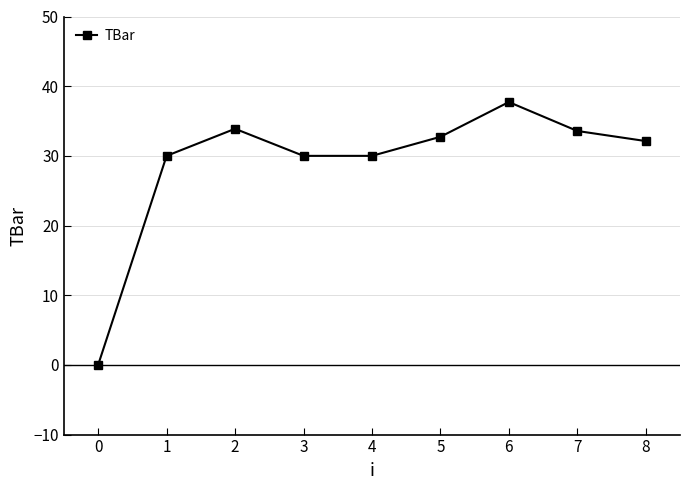

True or false: the data shows 18.1 at 0.

False